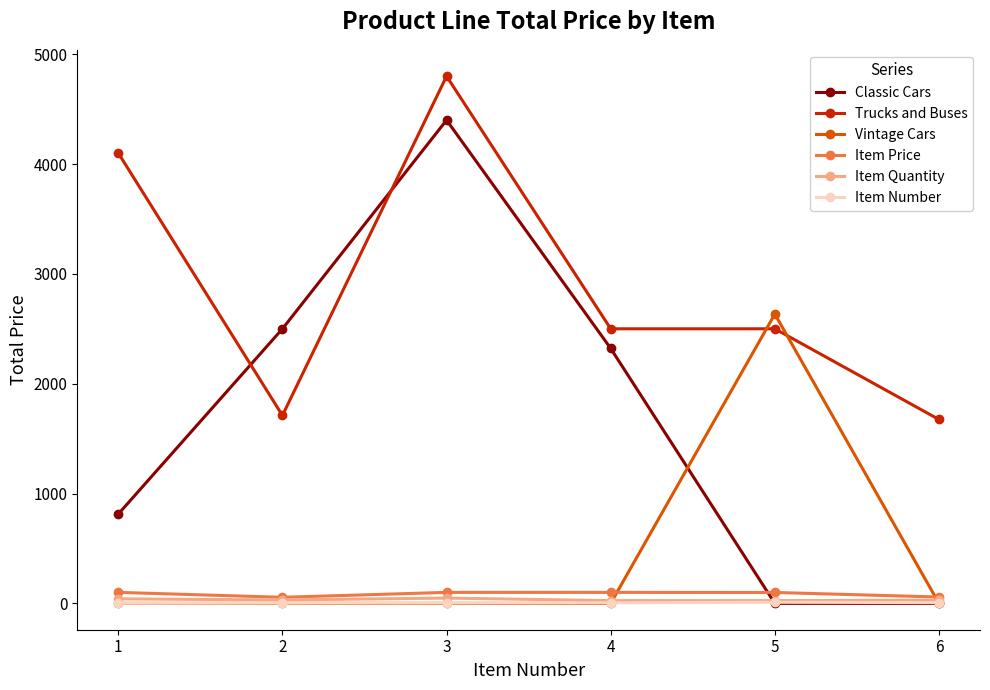

What are all the series names shown in the legend?

Classic Cars, Trucks and Buses, Vintage Cars, Item Price, Item Quantity, Item Number